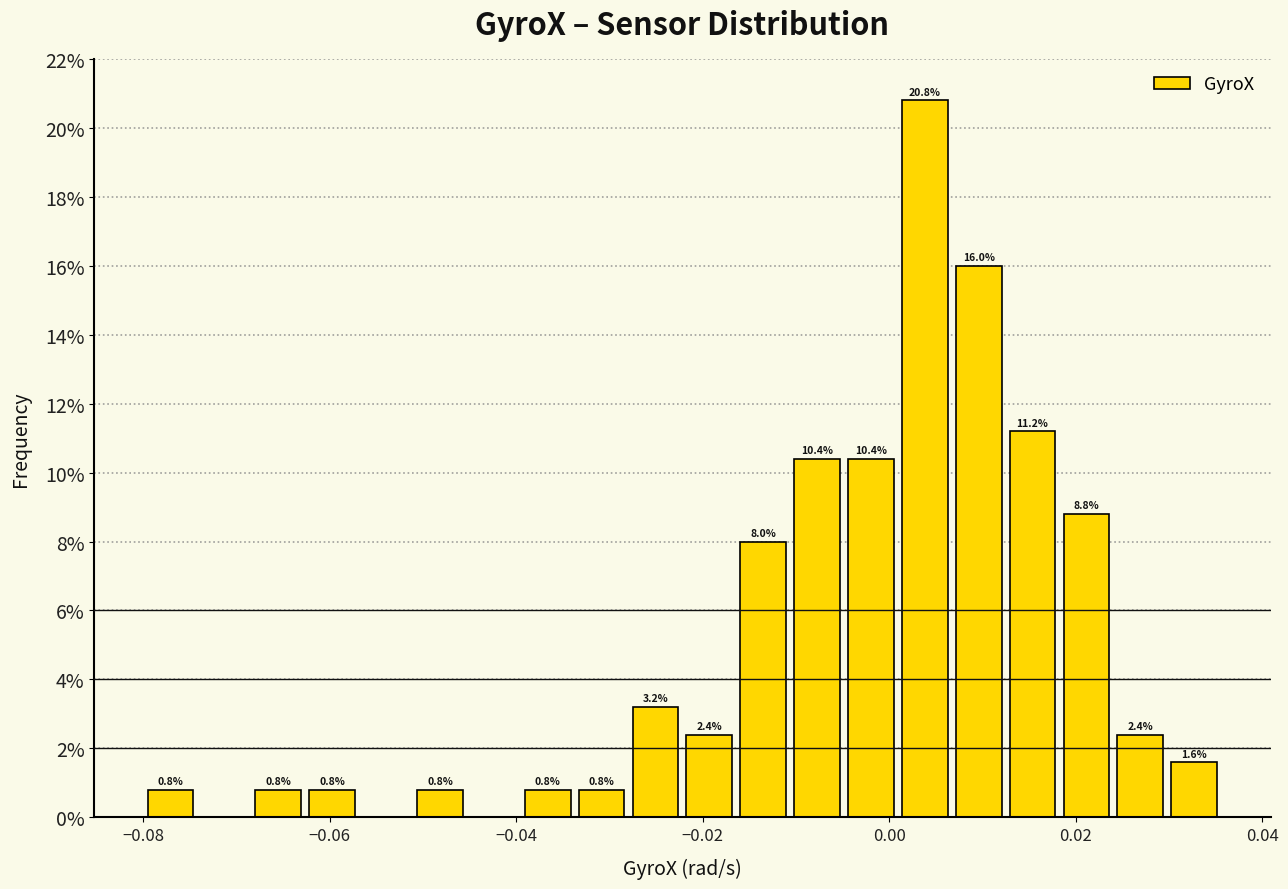

Around what value on the x-axis is the tallest bar? Give the approximate position of its centre, as read against the axis.

0.004